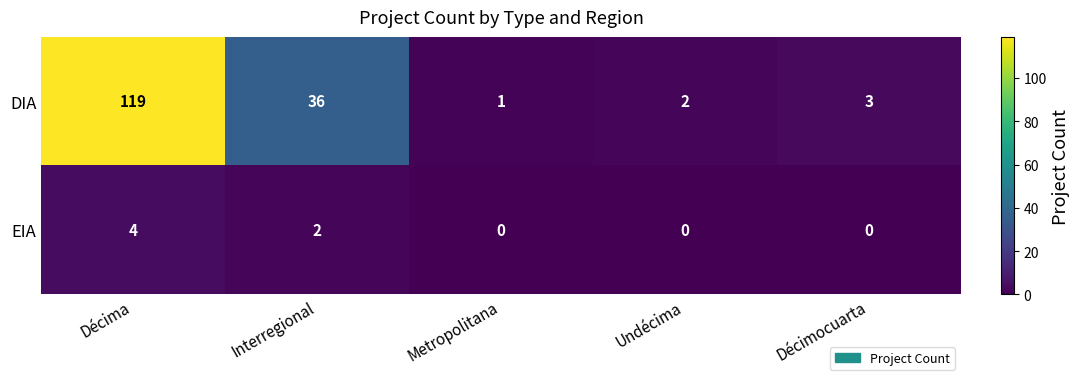

Which category has the highest value across all series?

Décima